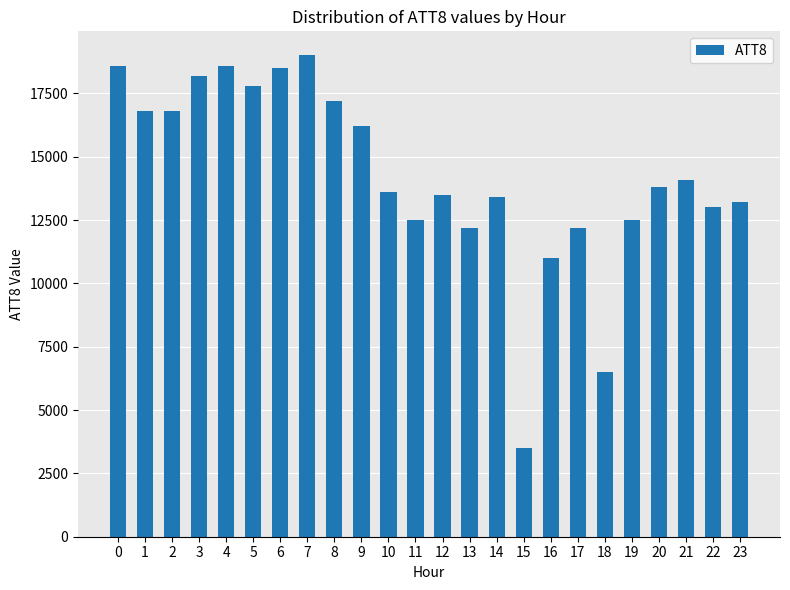

What is the maximum value shown in the chart?

19000